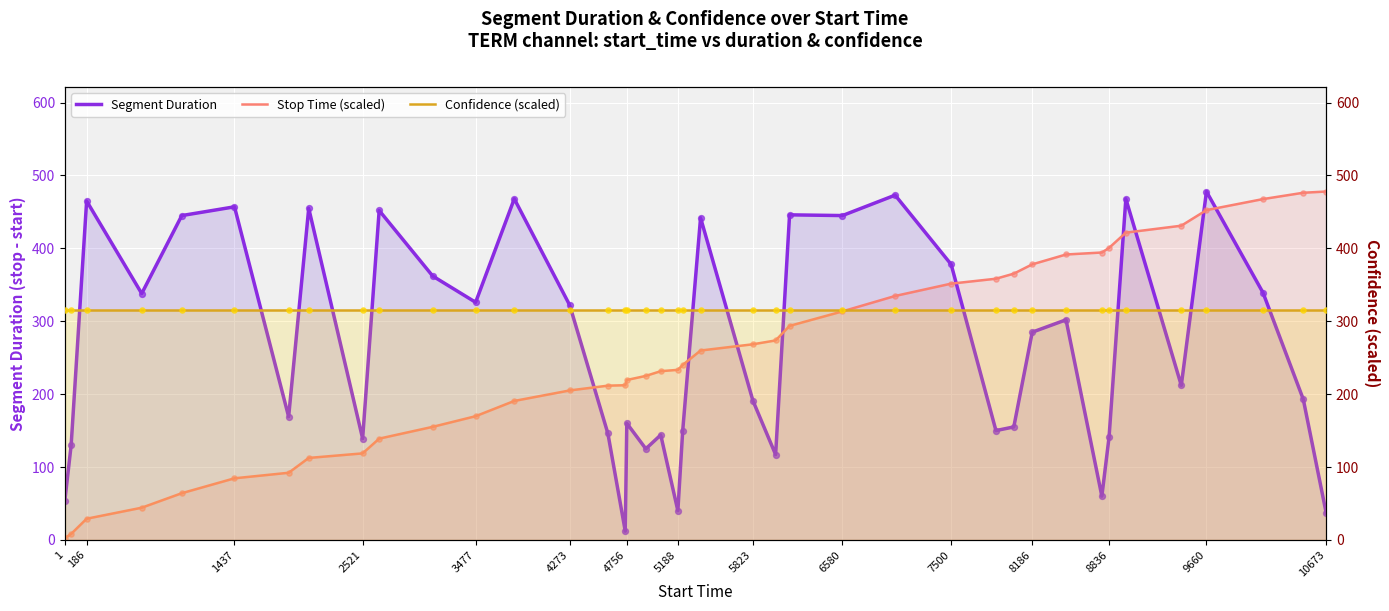

Which series has the largest Y range (max minus min)?

Stop Time (scaled)